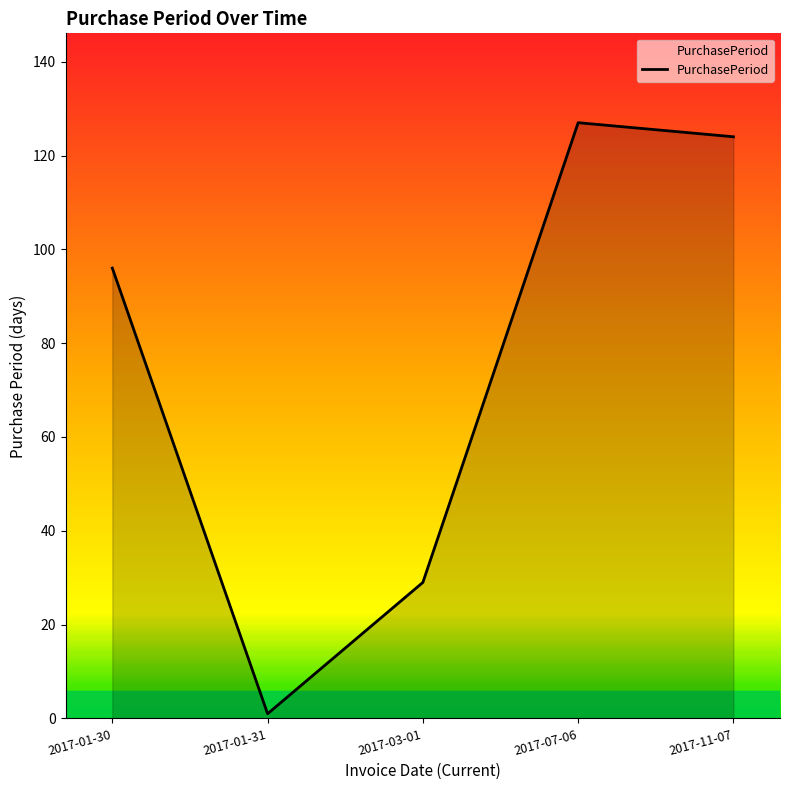

Does the chart display data point markers on the line(s)?

No